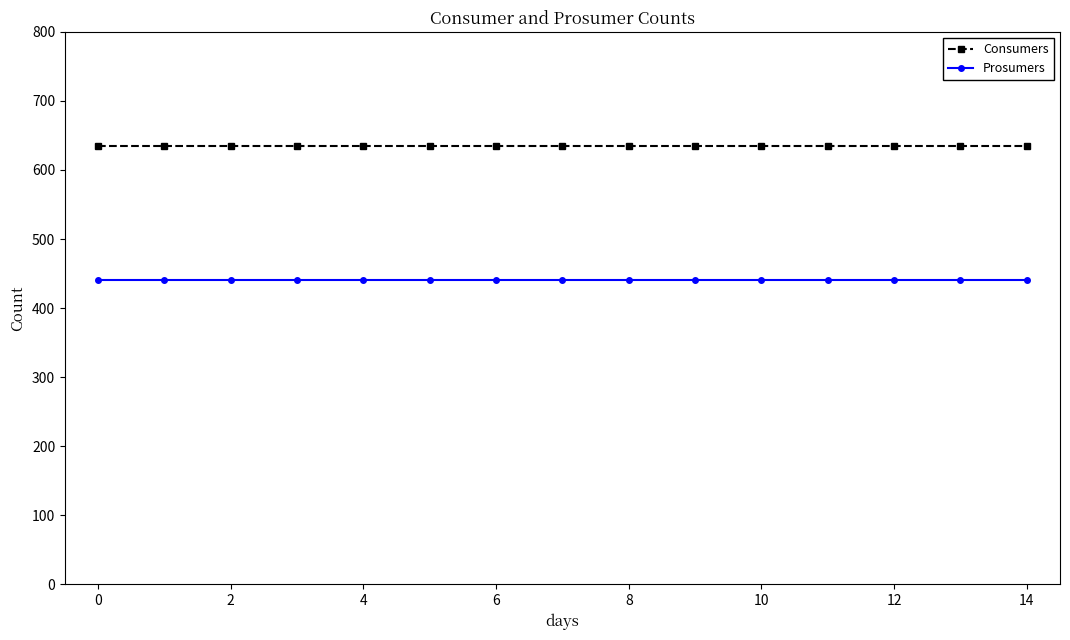

Which series has the largest total across all categories?

Consumers